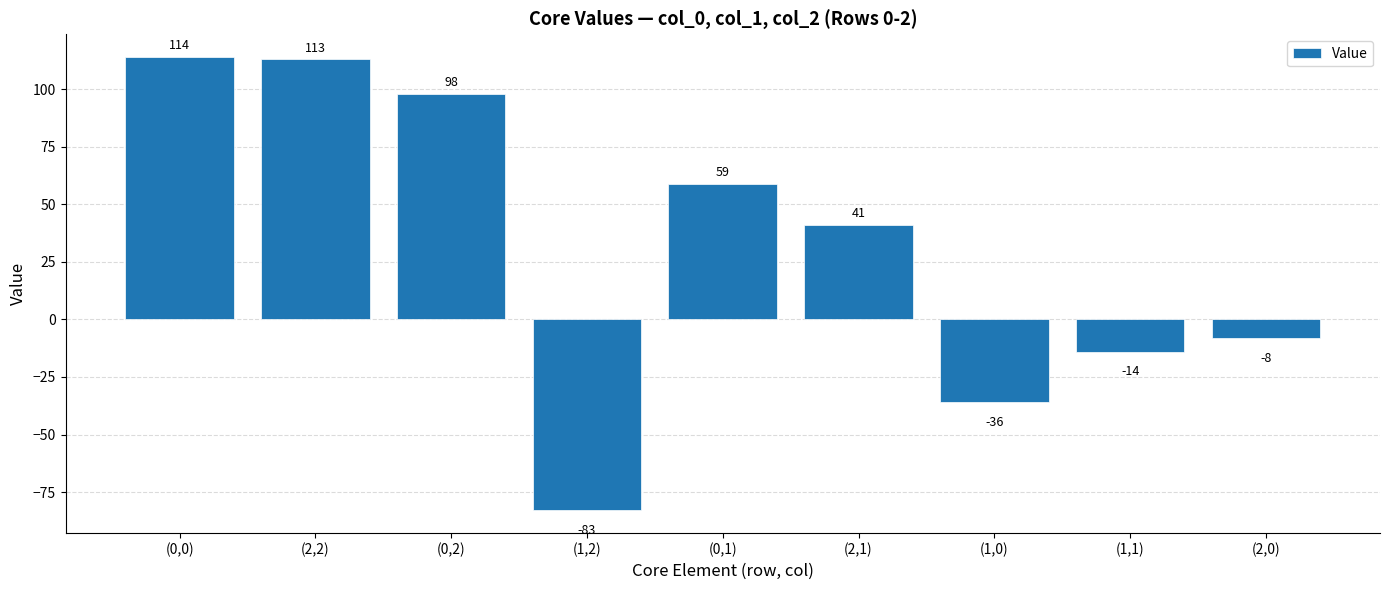

What is the label of the 2nd bar from the left?

(2,2)